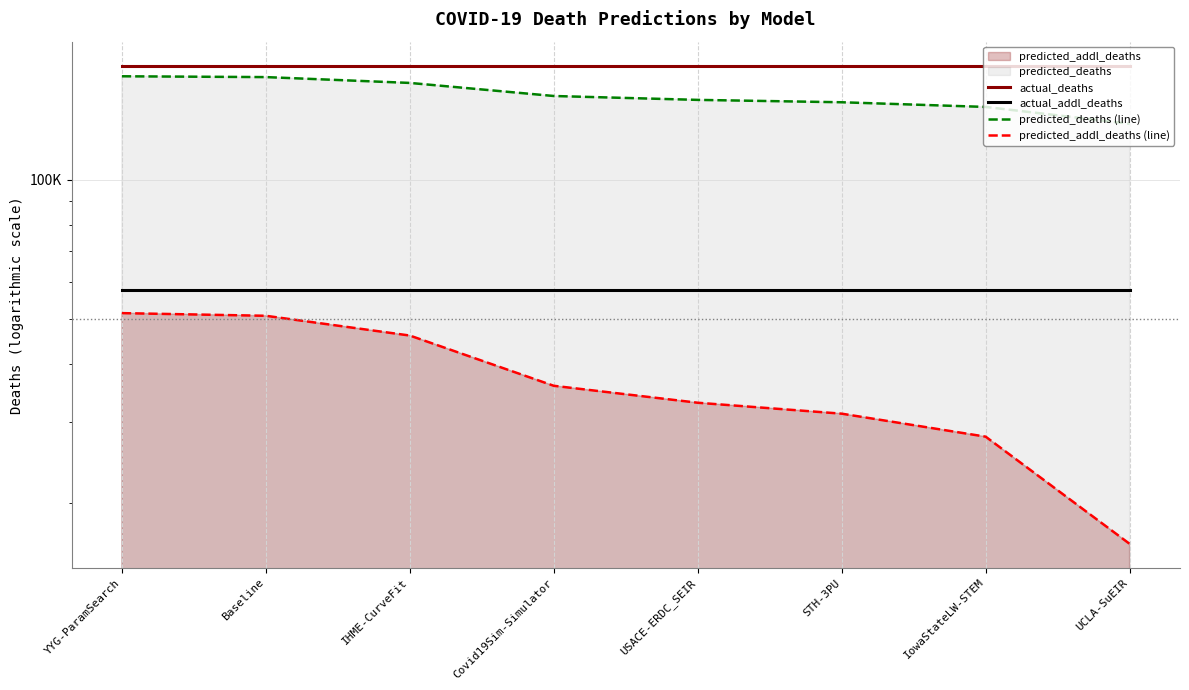

What is the spread (max minus min) of values at STH-3PU?

145154.0